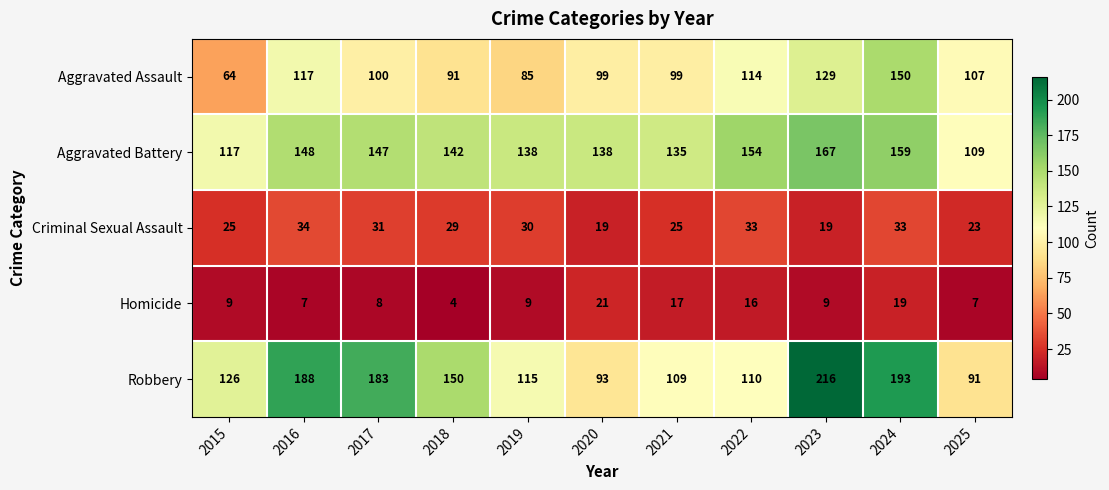

Which series has the largest range (max minus min)?

Robbery